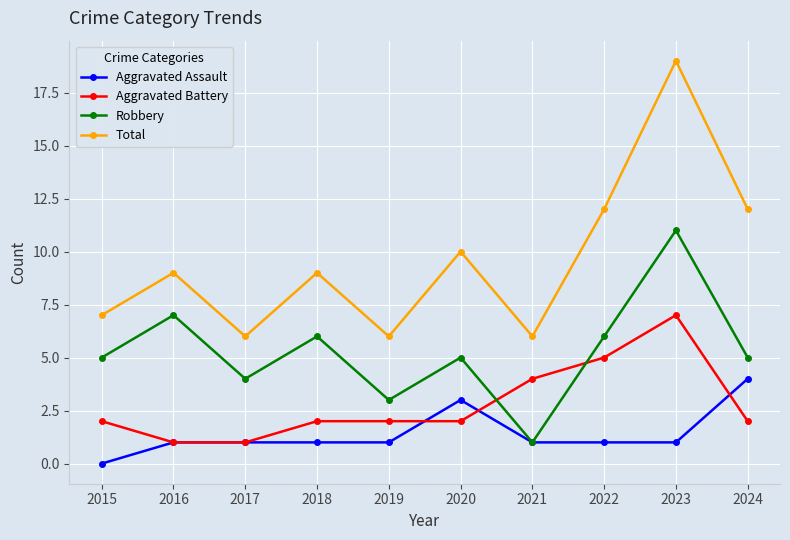

In Total, how many points are lower than both neighbors (excluding endpoints)?

3